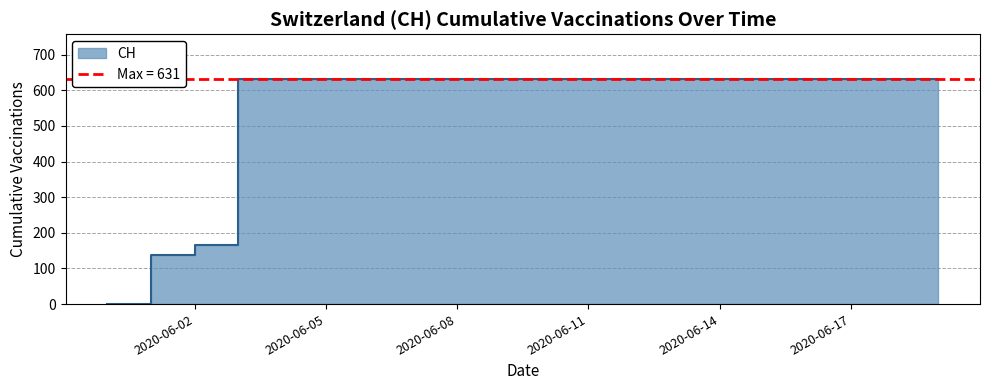

Count the number of categories in the chart.

20